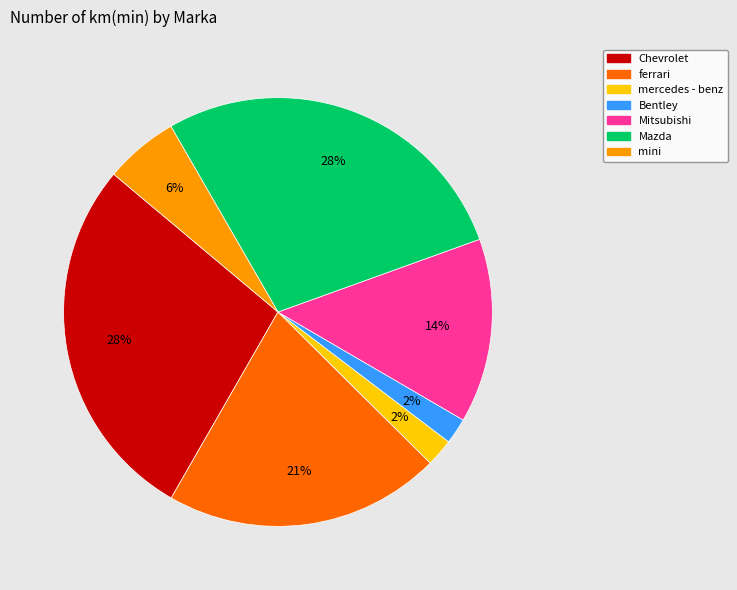

Is there a majority slice in this chart?

No